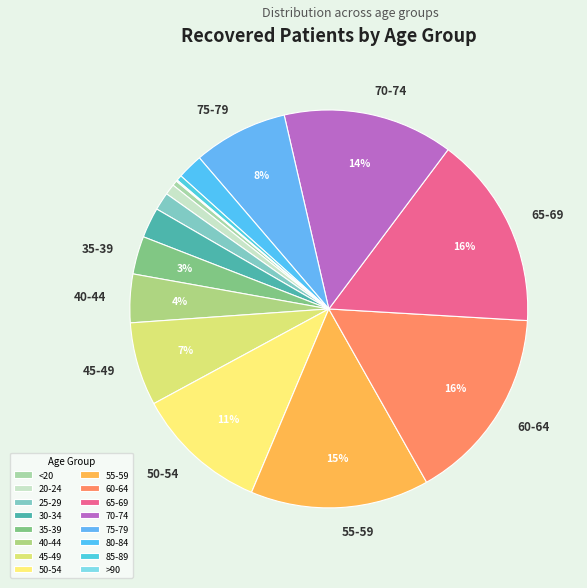

Does any single category account for the majority?

No